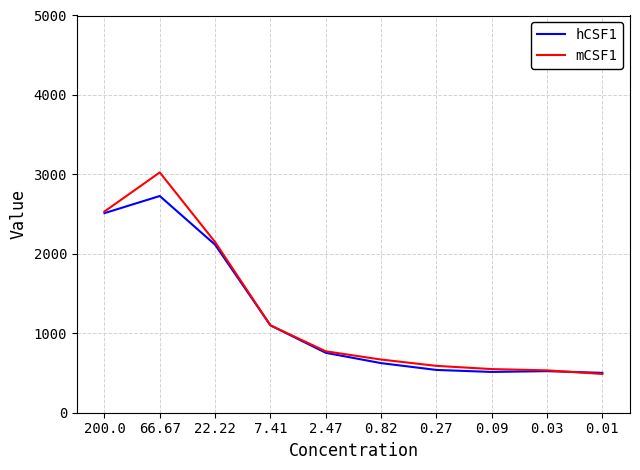

What is the difference between the maximum and minimum values in the hCSF1 series?

2226.0